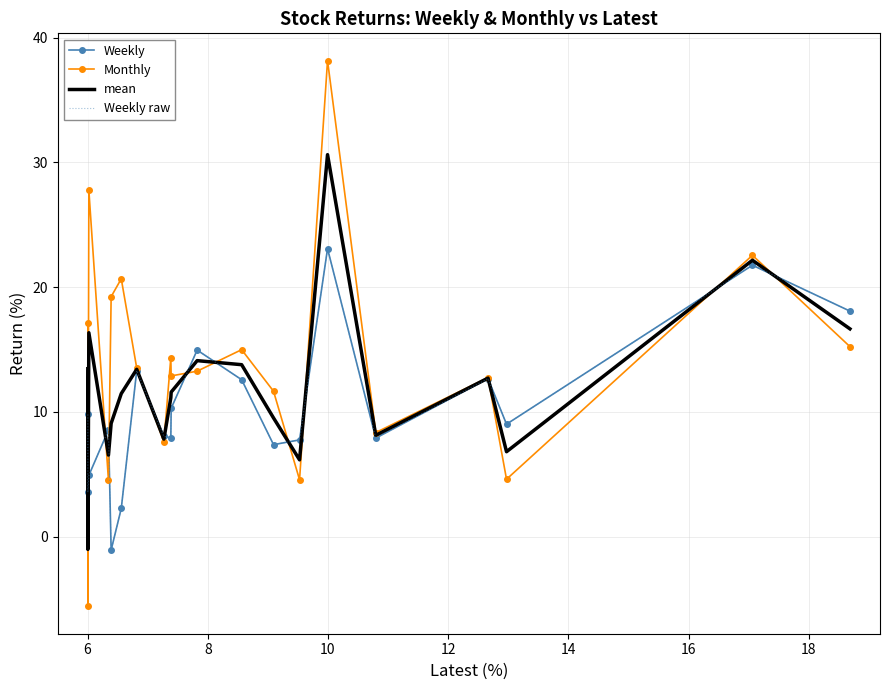

True or false: Weekly raw and mean intersect in this chart.

True